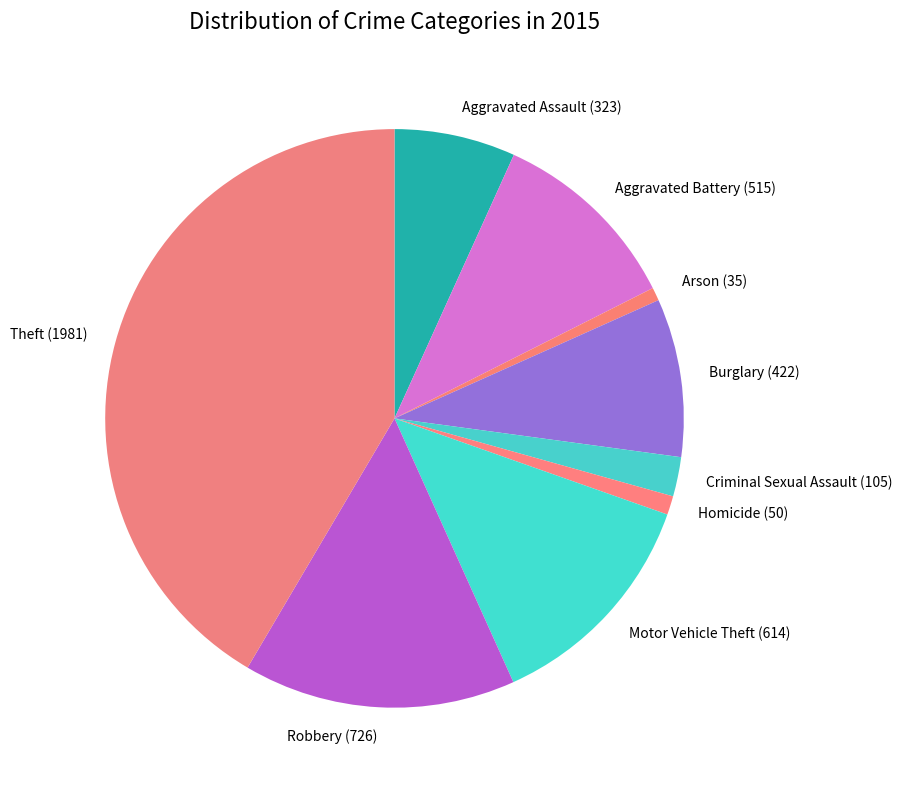

Which category has the biggest portion of the pie?

Theft